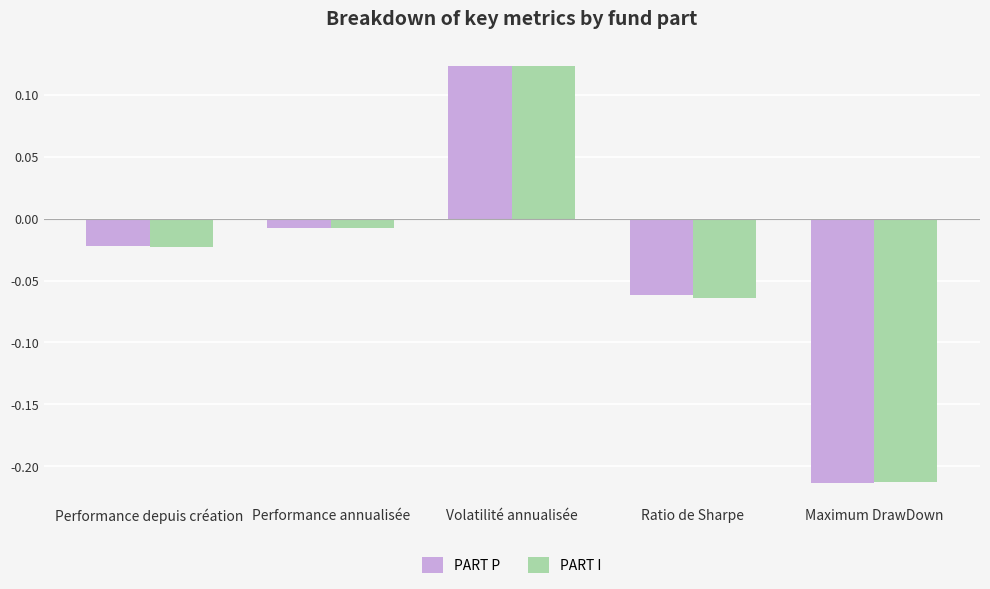

How many bars are there in total?

10